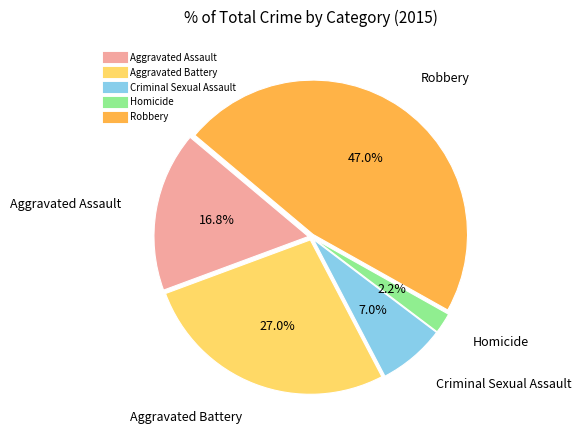

To the nearest percent, what is the difference between the Aggravated Battery and Aggravated Assault slice percentages?

10%